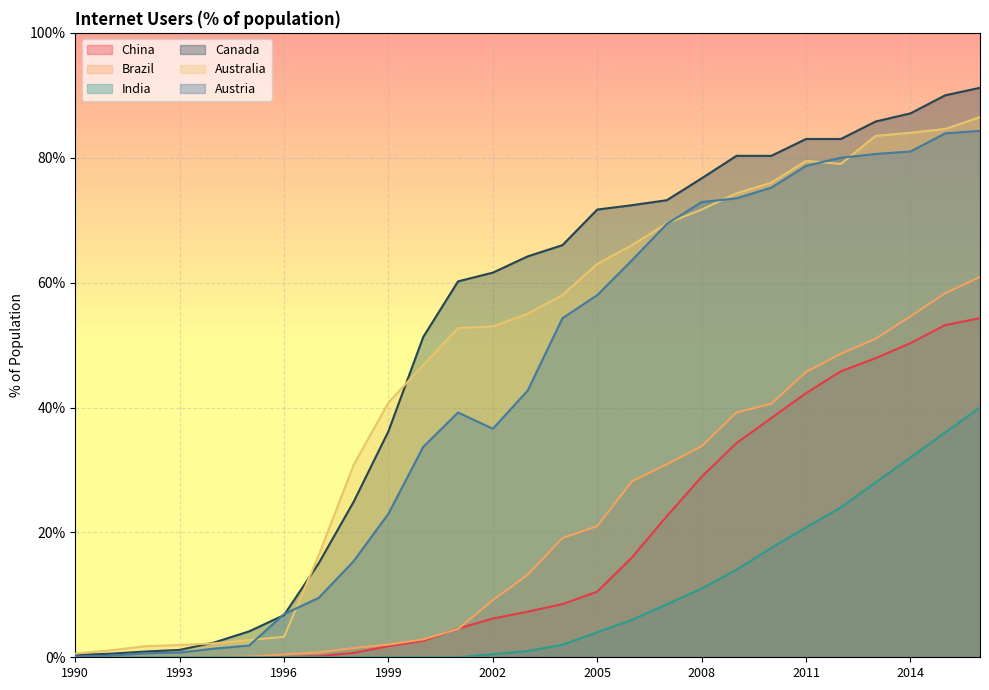

How many lines are shown in the chart?

6